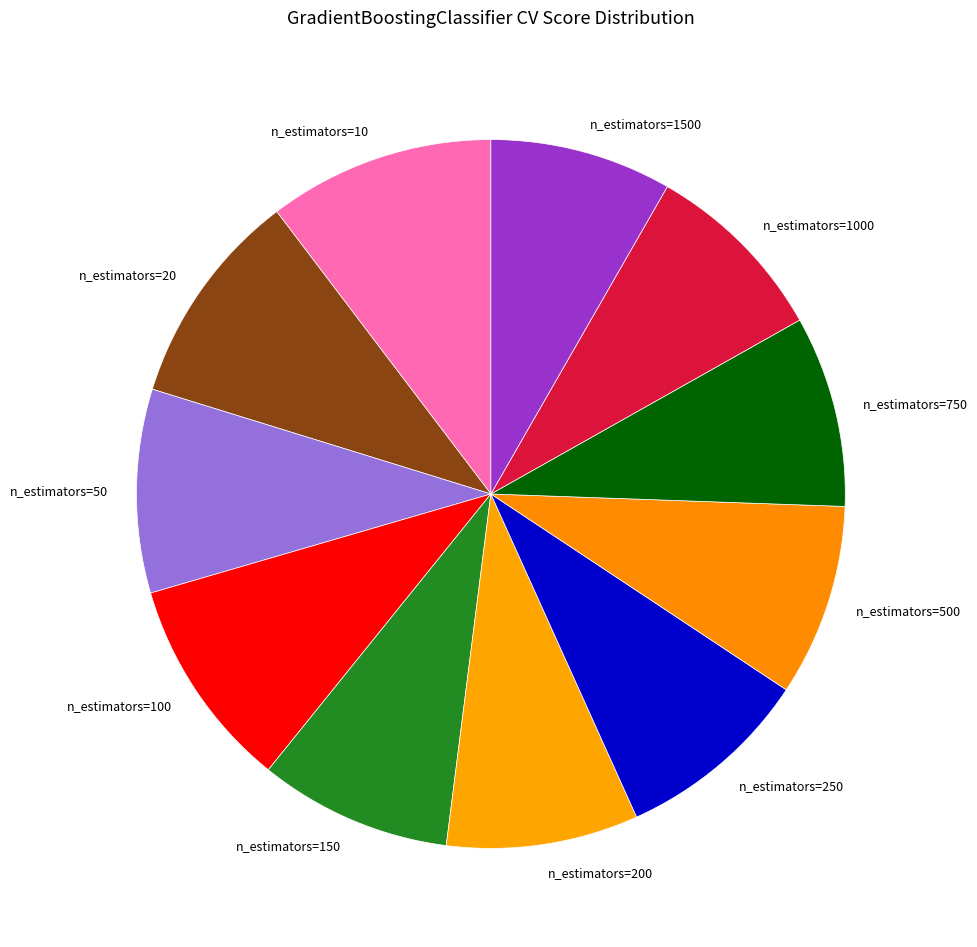

Does any single category account for the majority?

No